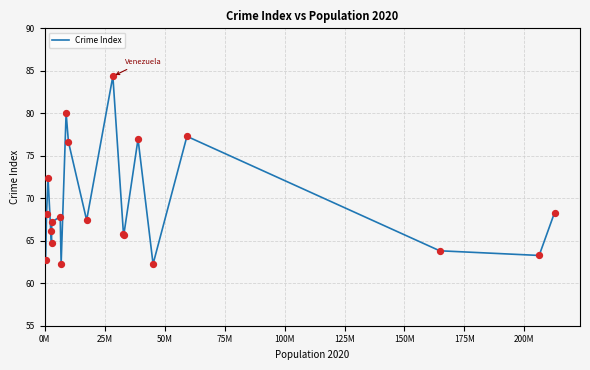

What is the maximum value shown in the chart?

84.4